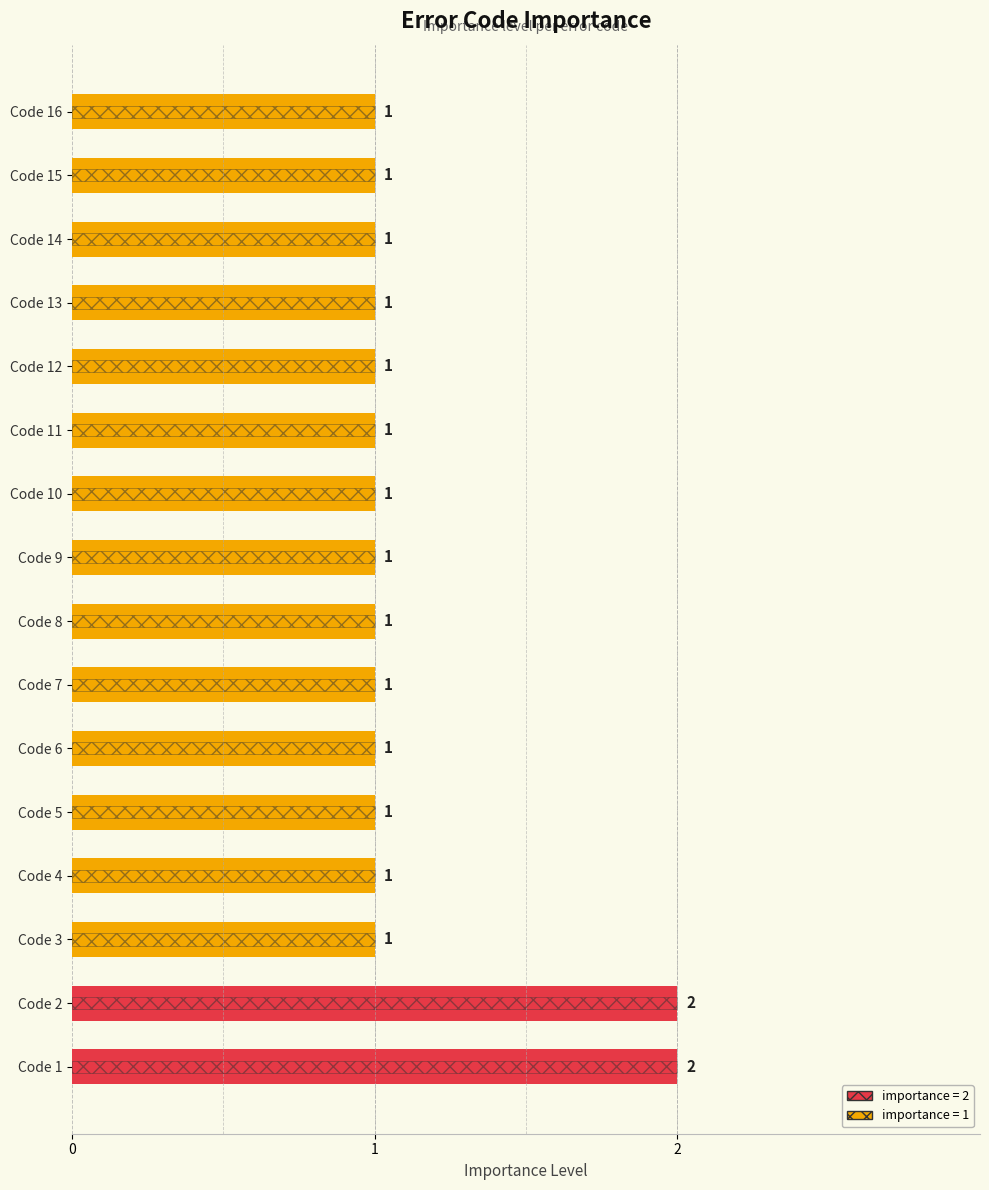

How many bars are there in total?

16